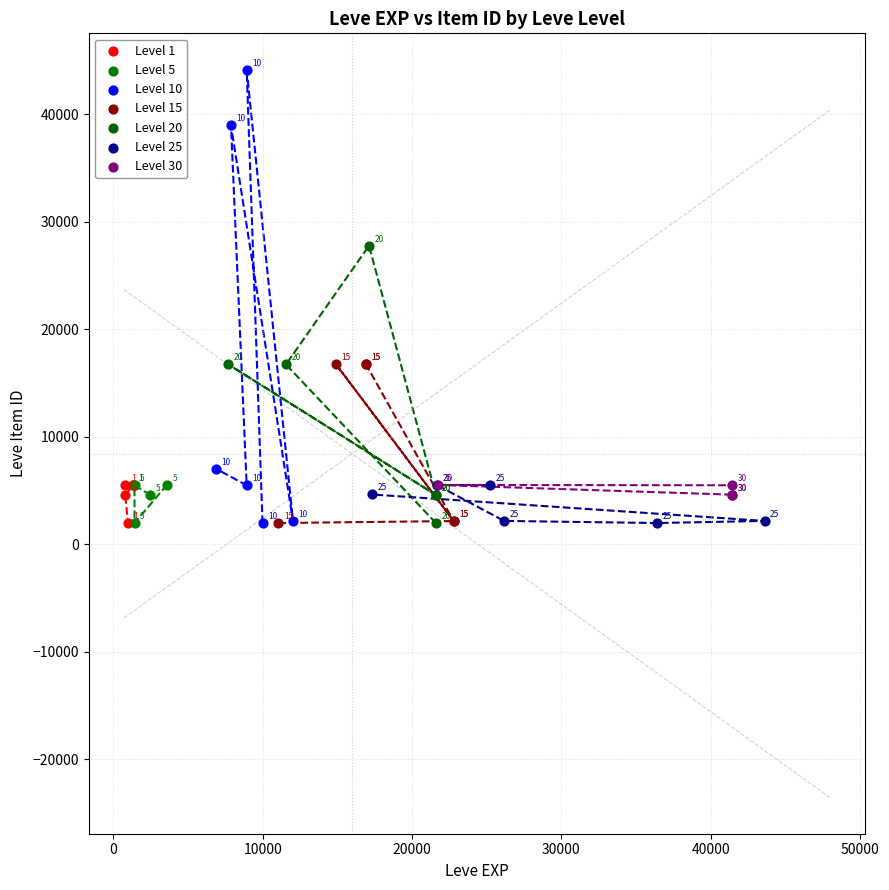

Which series contains the highest Y value?

Level 10